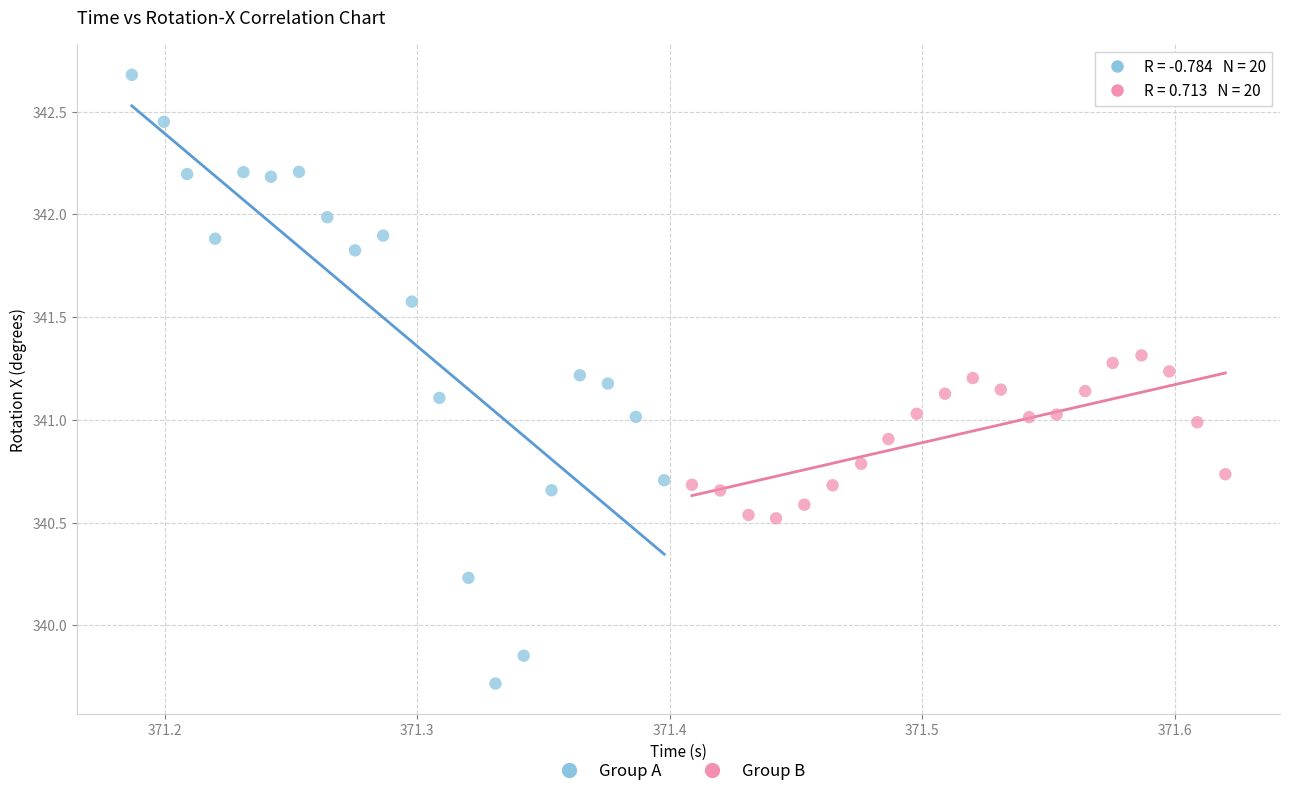

Which series contains the lowest Y value?

Group A